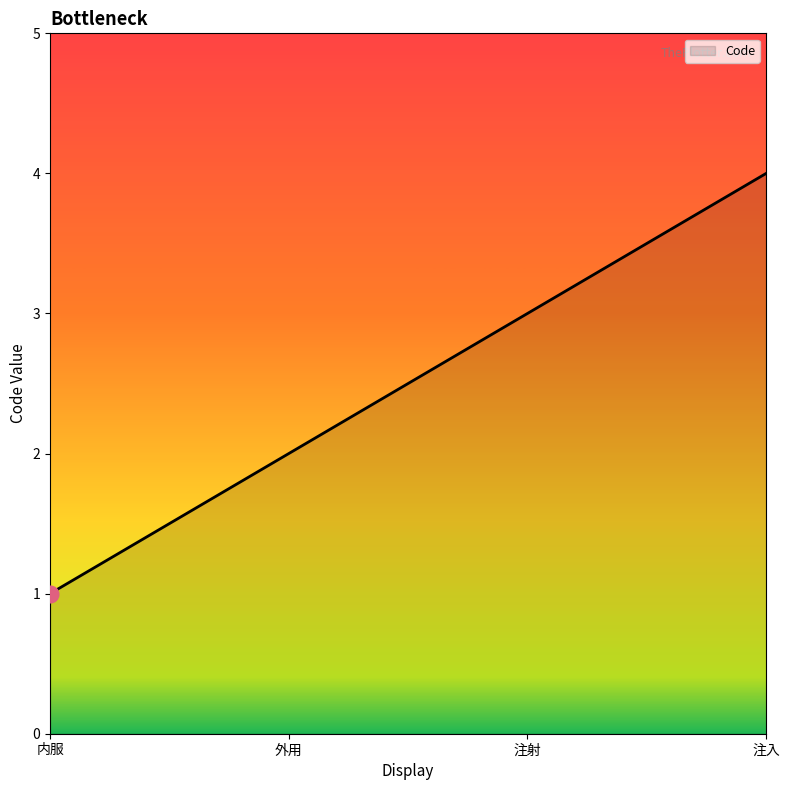

Rank the categories by value from highest to lowest.

注入, 注射, 外用, 内服